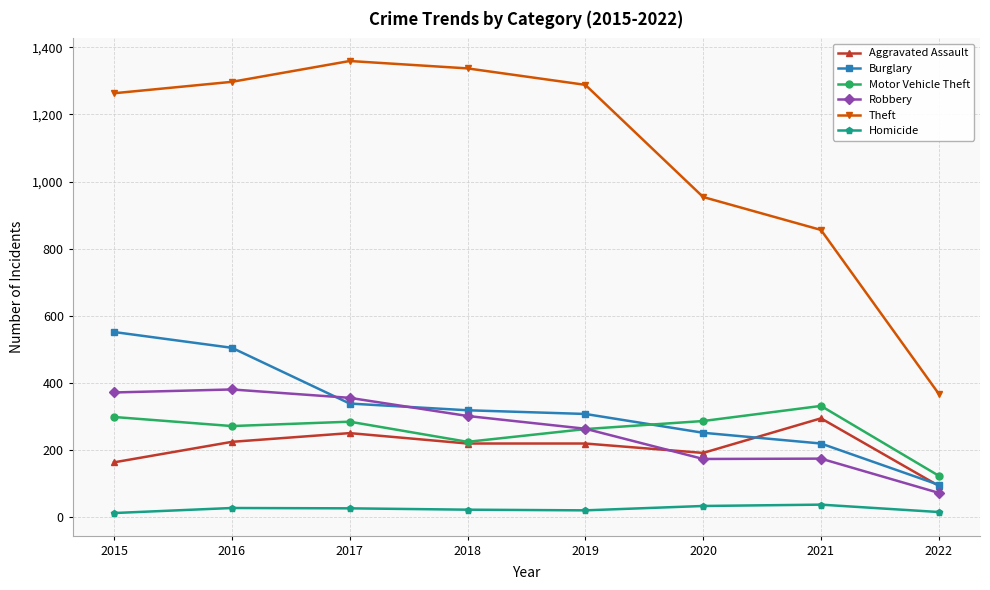

What is the minimum value shown in the chart?

13